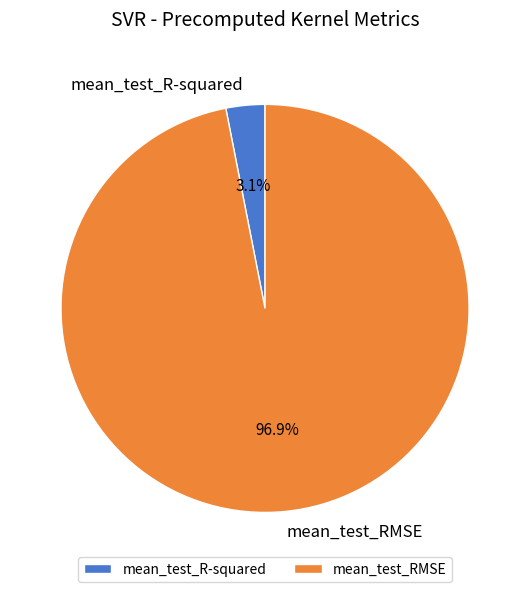

To the nearest percent, what is the combined percentage of mean_test_R-squared and mean_test_RMSE?

100%